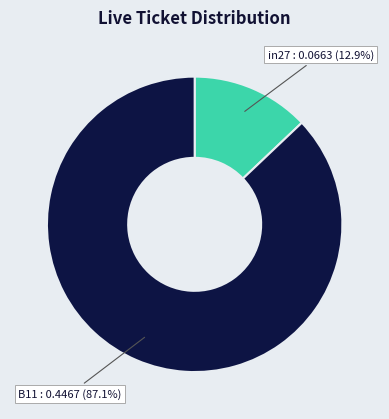

Does any single category account for the majority?

Yes